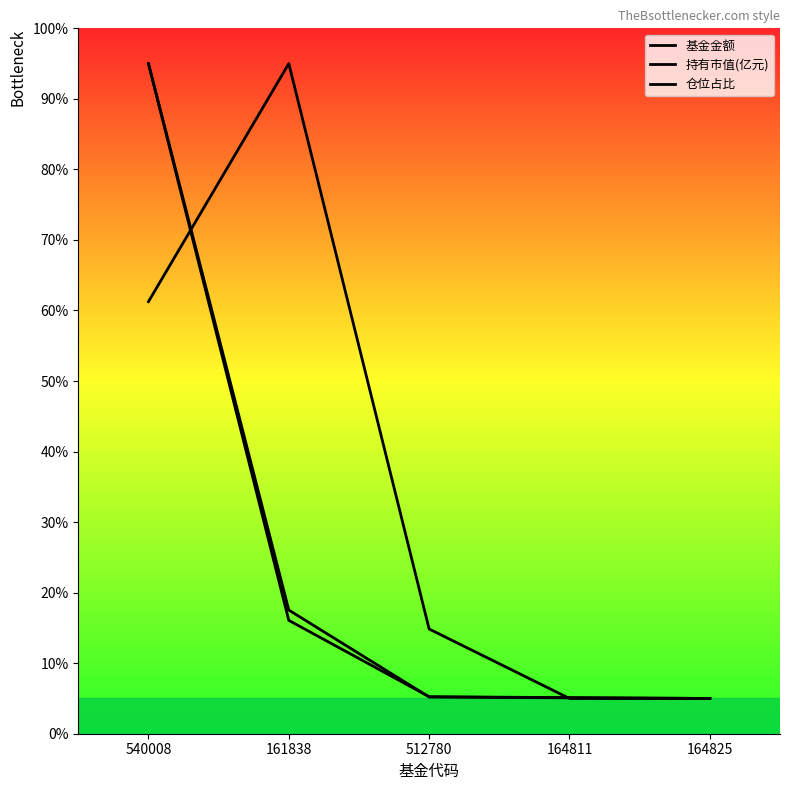

Which series changed the most between 512780 and 164811?

仓位占比